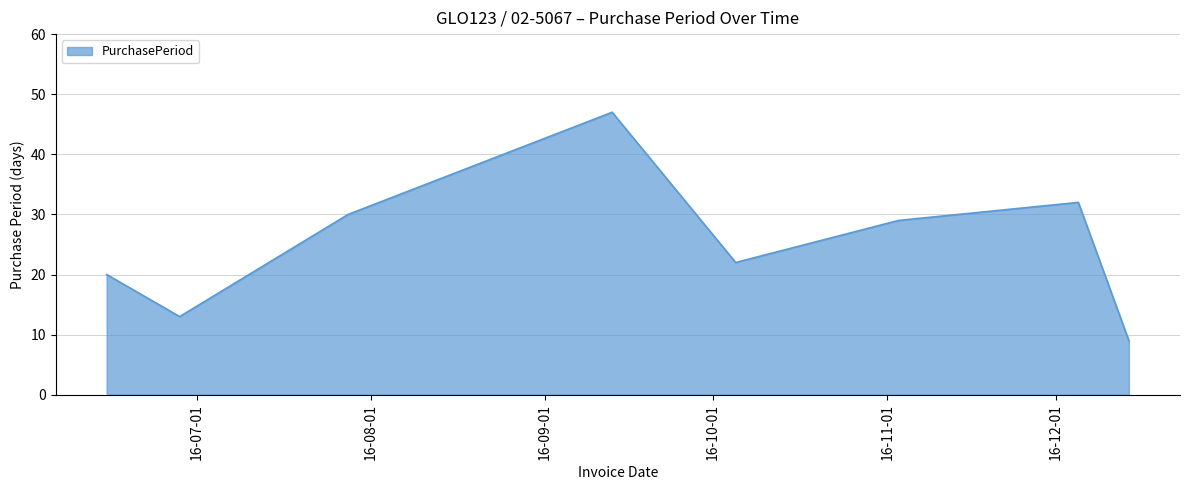

What is the smallest value displayed?

9